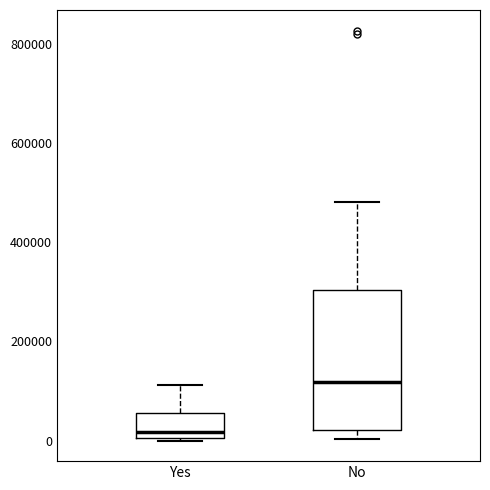

Where is the upper edge of the box for Yes on the y-axis? The values are not printed on the chart, so give them approximately, as read against the axis.

60000